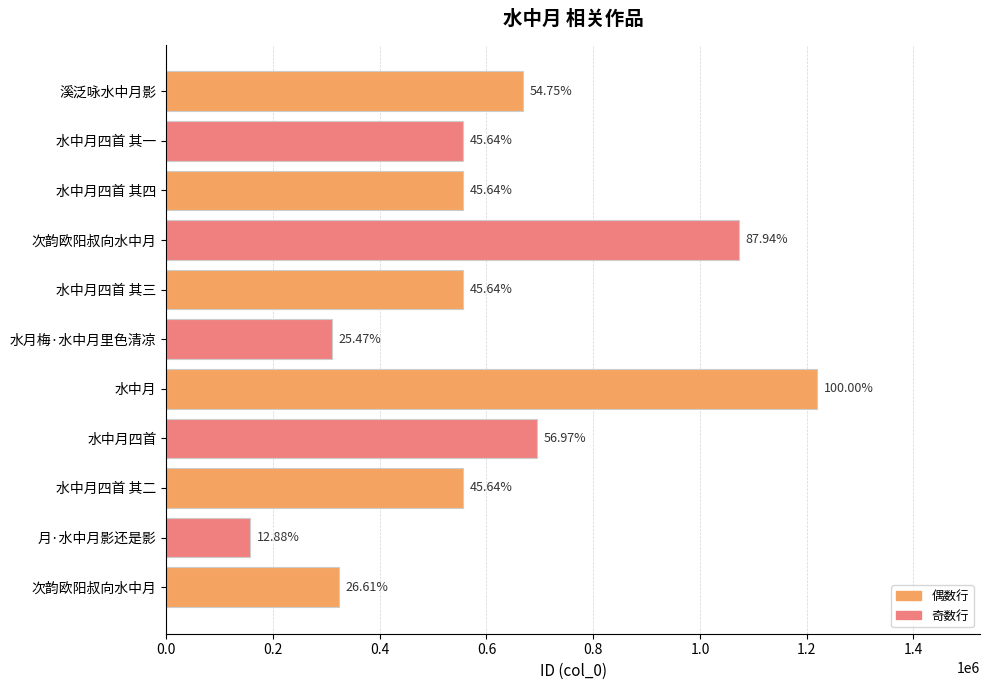

What is the sum of all values?

6674176